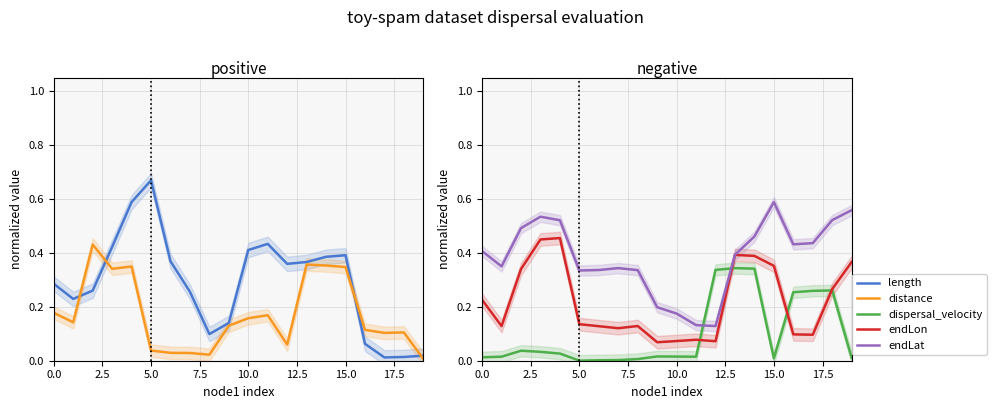

Is the value of endLat at 10.0 greater than the value of endLon at 5.0?

Yes